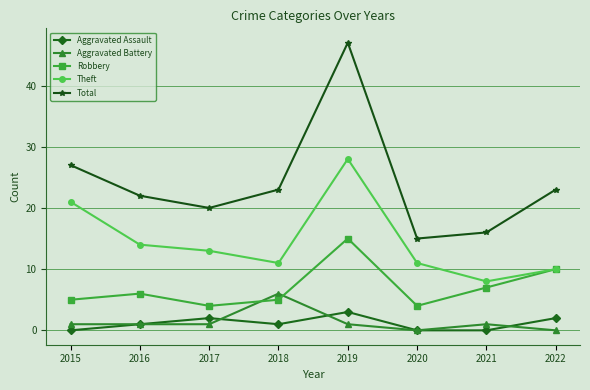

What are all the series names shown in the legend?

Aggravated Assault, Aggravated Battery, Robbery, Theft, Total